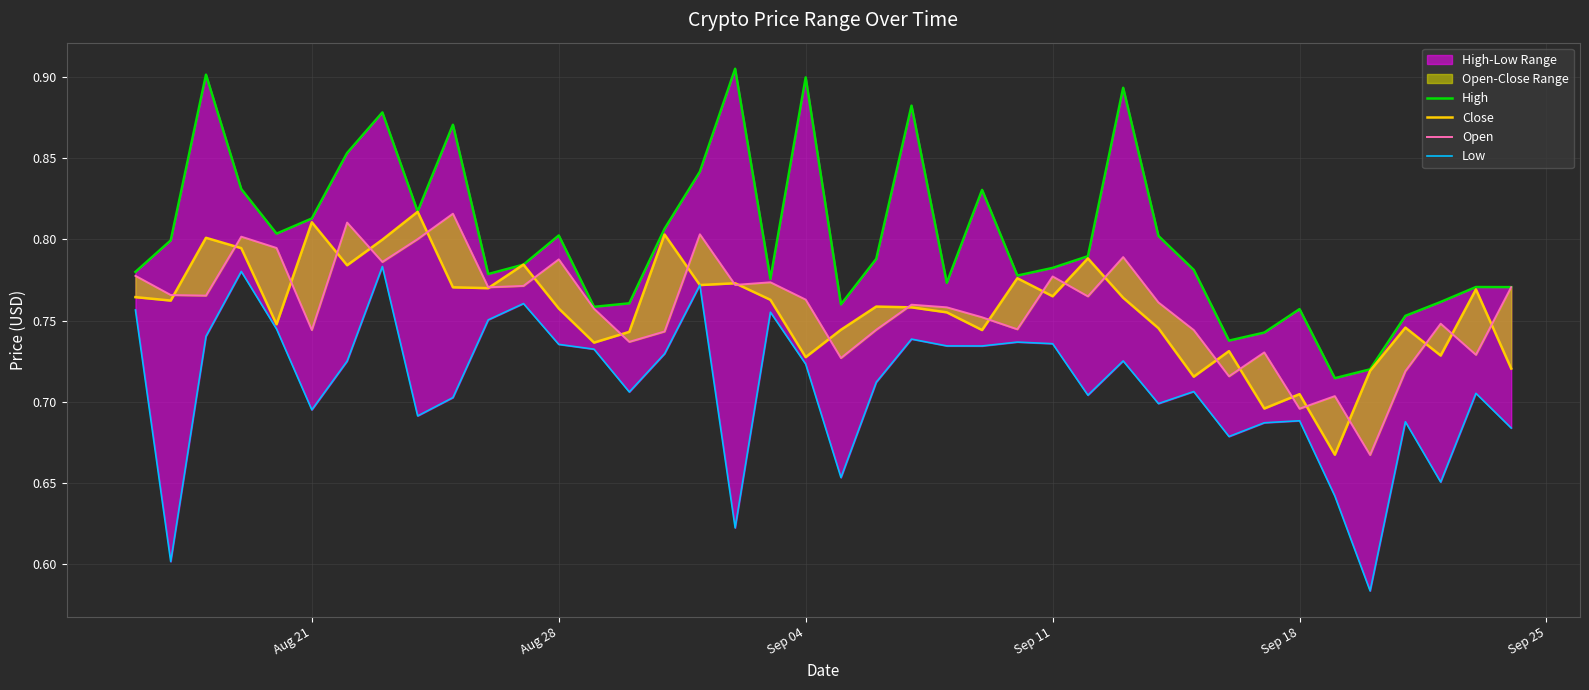

What is the lowest value of the Open series?

0.7